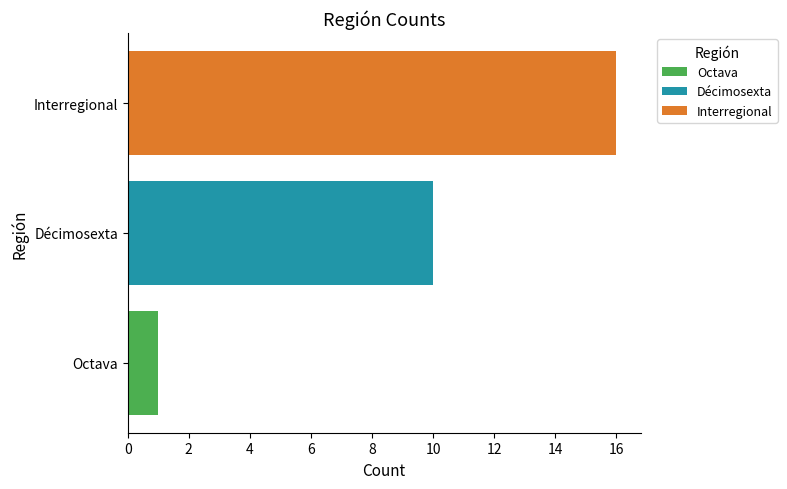

Read the Interregional value at Décimosexta.

16